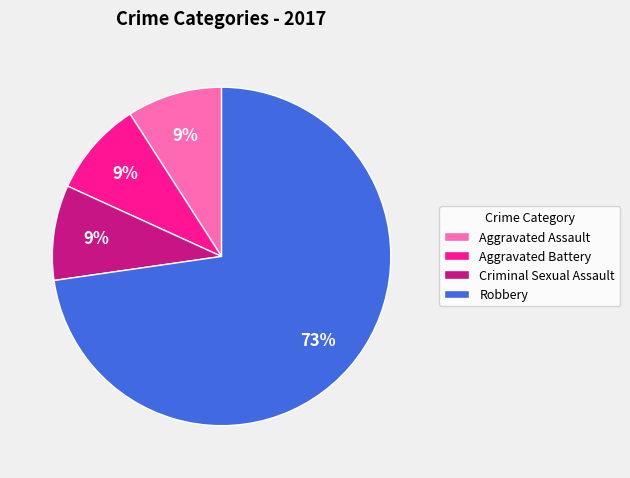

Which category has the biggest portion of the pie?

Robbery